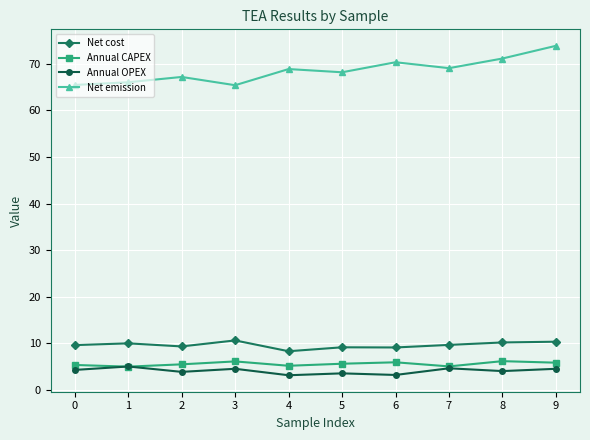

Does the chart display data point markers on the line(s)?

Yes